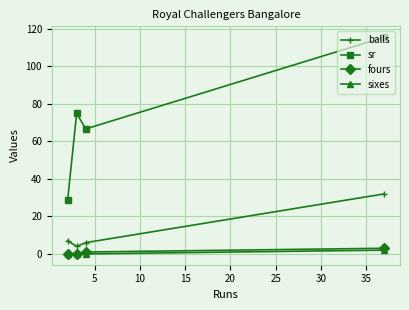

Count the number of data series in this chart.

4